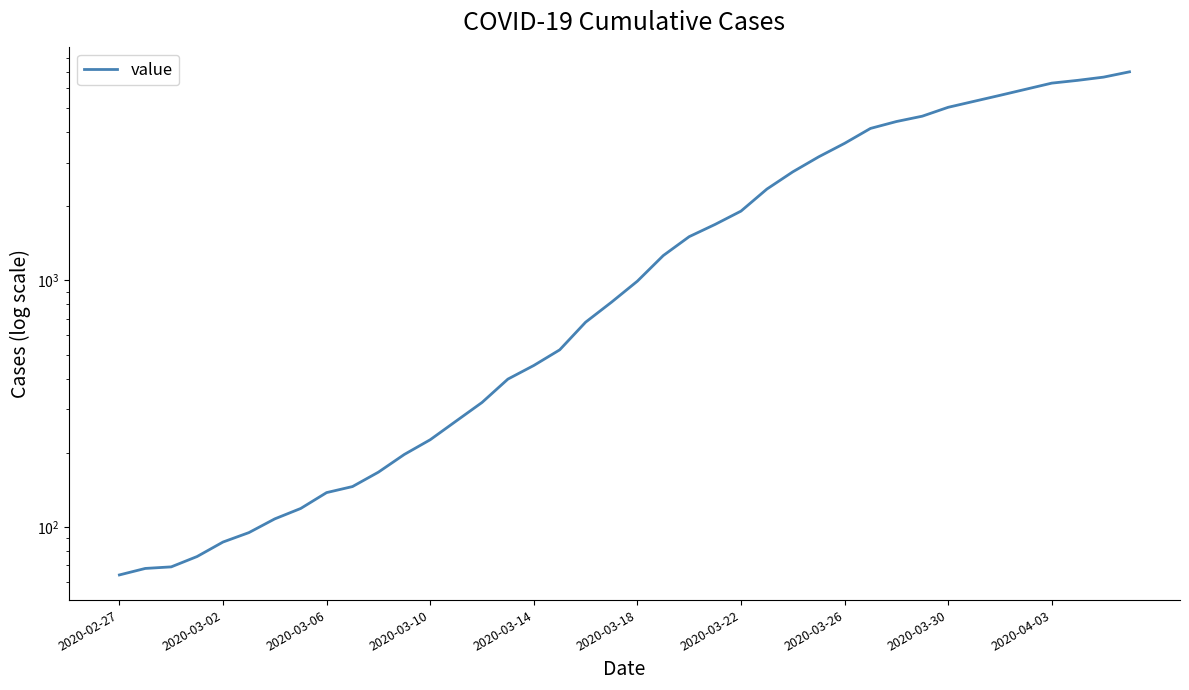

Where does the data first go above 993?

21